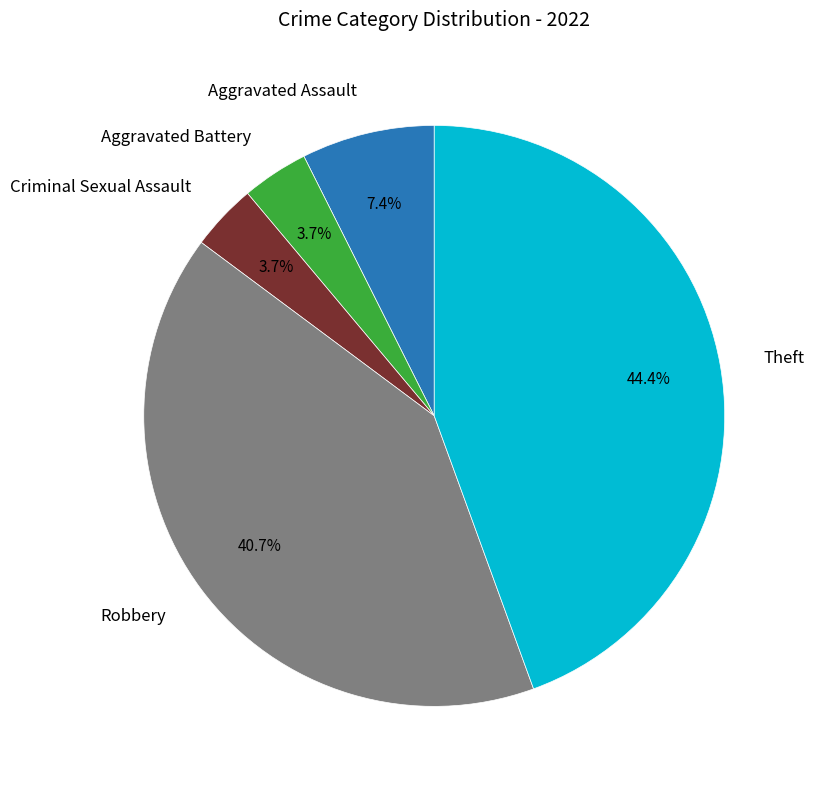

Does any single category account for the majority?

No